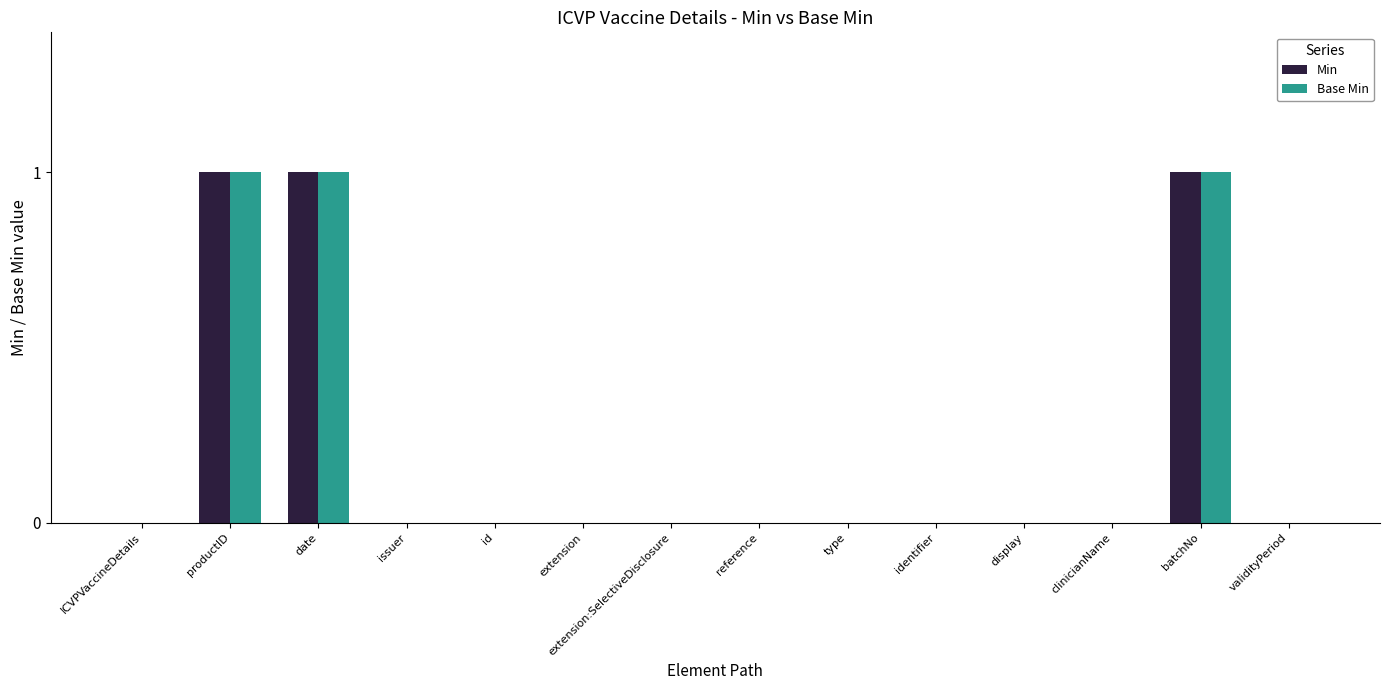

Reading left to right, list all the values displayed in this chart.

Min: 0	1	1	0	0	0	0	0	0	0	0	0	1	0
Base Min: 0	1	1	0	0	0	0	0	0	0	0	0	1	0